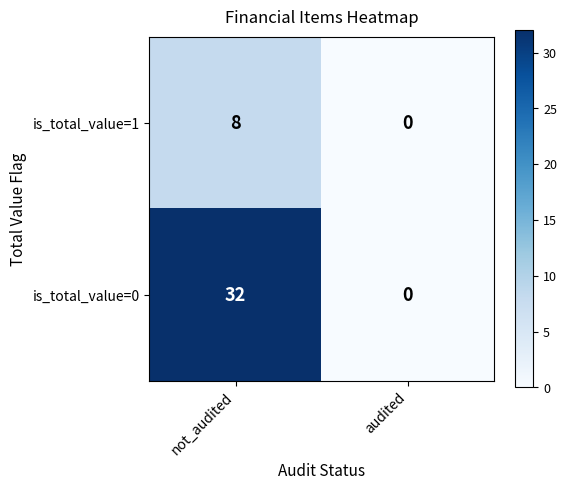

List the series in order of their overall mean, highest first.

is_total_value=0, is_total_value=1